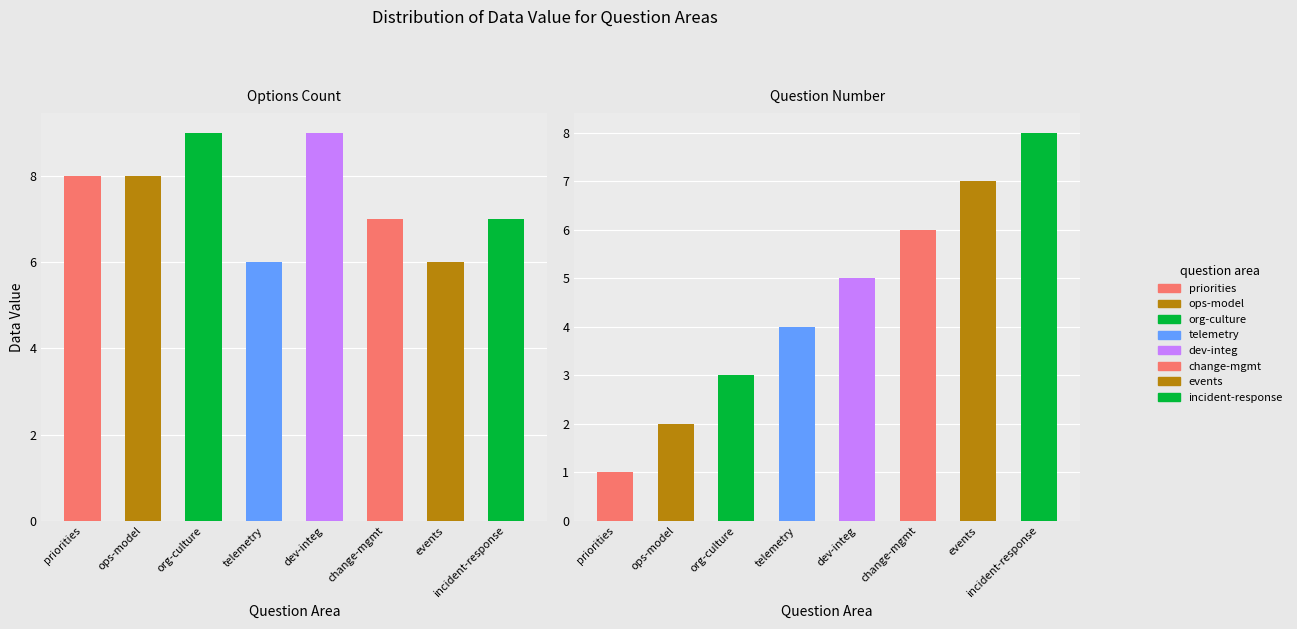

What is the approximate value at ops-model?

2